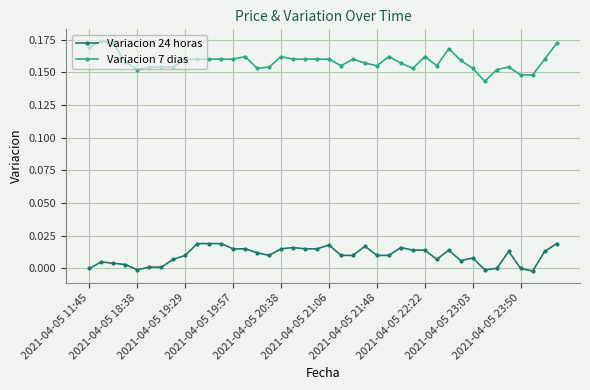

Which series has the widest spread of values?

Variacion 7 dias